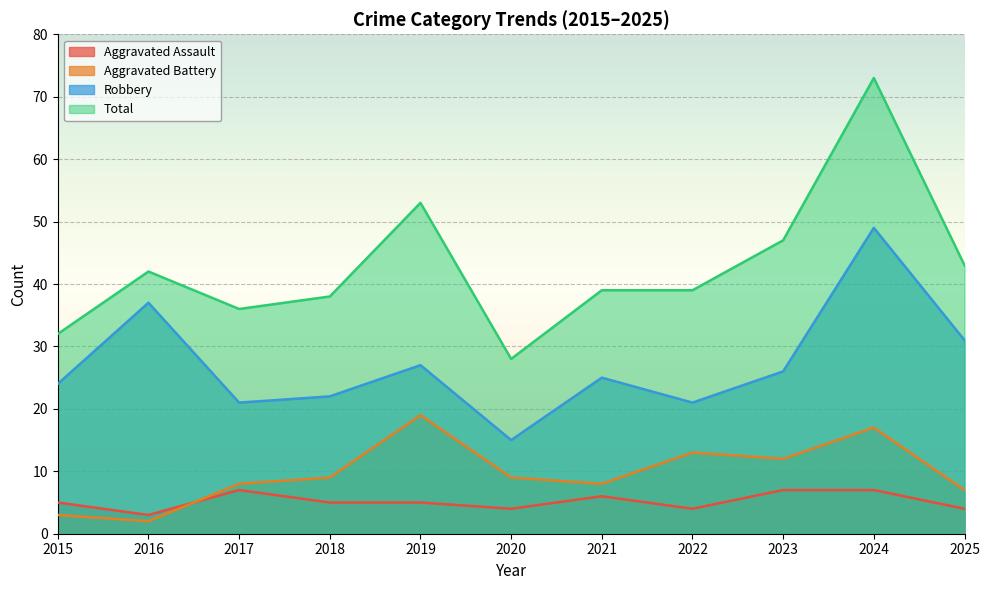

Reading right to left, extract all data points from this chart.

Aggravated Assault: 2025=4	2024=7	2023=7	2022=4	2021=6	2020=4	2019=5	2018=5	2017=7	2016=3	2015=5
Aggravated Battery: 2025=7	2024=17	2023=12	2022=13	2021=8	2020=9	2019=19	2018=9	2017=8	2016=2	2015=3
Robbery: 2025=31	2024=49	2023=26	2022=21	2021=25	2020=15	2019=27	2018=22	2017=21	2016=37	2015=24
Total: 2025=43	2024=73	2023=47	2022=39	2021=39	2020=28	2019=53	2018=38	2017=36	2016=42	2015=32